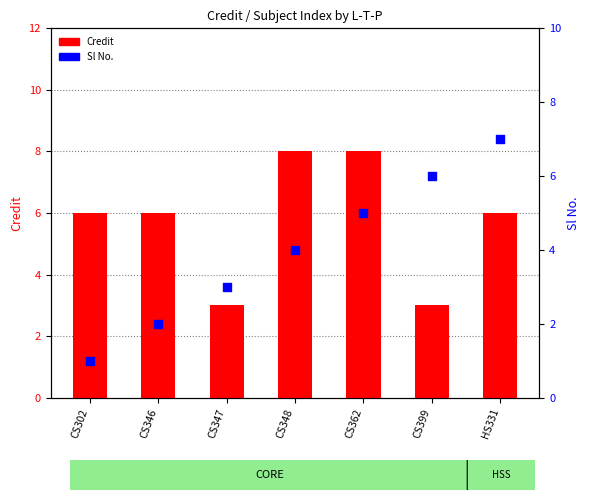

Which series contains the highest Y value?

Credit